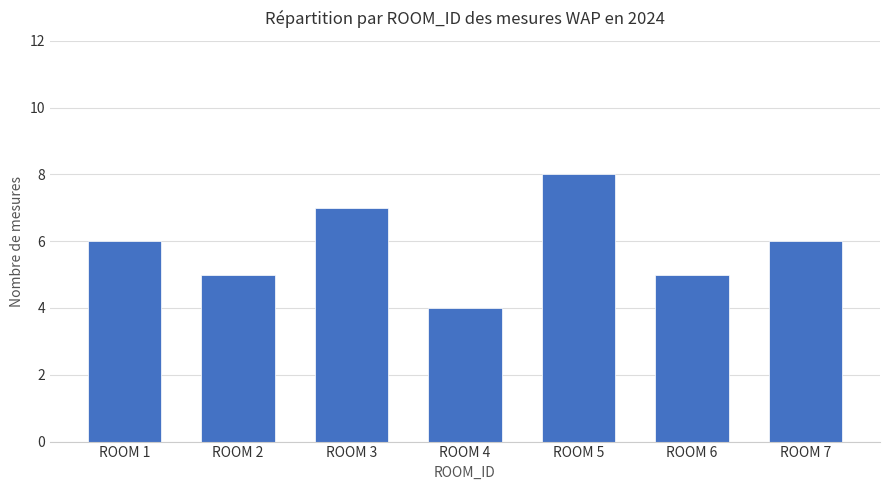

What is the change in value from ROOM 2 to ROOM 5?

+3